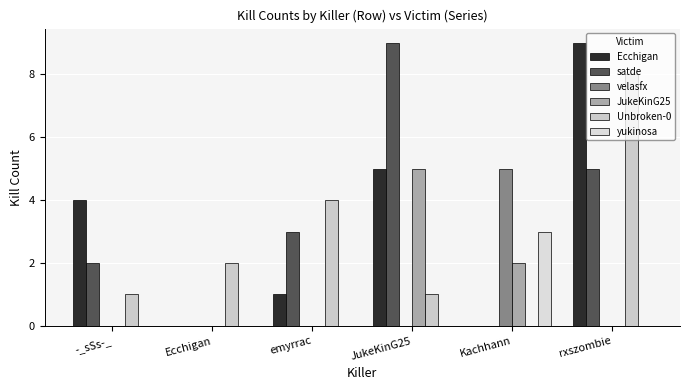

What is the difference between the yukinosa values at Kachhann and emyrrac?

3